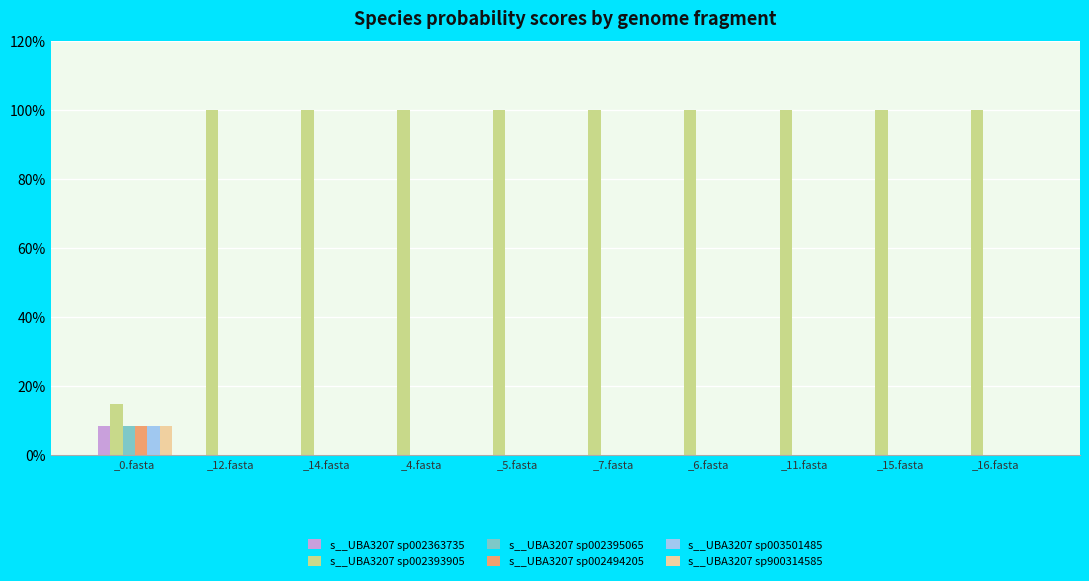

Reading left to right, what are all the values shown in this chart?

s__UBA3207 sp002363735: _0.fasta=0.1	_12.fasta=0.0	_14.fasta=0.0	_4.fasta=0.0	_5.fasta=0.0	_7.fasta=0.0	_6.fasta=0.0	_11.fasta=0.0	_15.fasta=0.0	_16.fasta=0.0
s__UBA3207 sp002393905: _0.fasta=0.1	_12.fasta=1.0	_14.fasta=1.0	_4.fasta=1.0	_5.fasta=1.0	_7.fasta=1.0	_6.fasta=1.0	_11.fasta=1.0	_15.fasta=1.0	_16.fasta=1.0
s__UBA3207 sp002395065: _0.fasta=0.1	_12.fasta=0.0	_14.fasta=0.0	_4.fasta=0.0	_5.fasta=0.0	_7.fasta=0.0	_6.fasta=0.0	_11.fasta=0.0	_15.fasta=0.0	_16.fasta=0.0
s__UBA3207 sp002494205: _0.fasta=0.1	_12.fasta=0.0	_14.fasta=0.0	_4.fasta=0.0	_5.fasta=0.0	_7.fasta=0.0	_6.fasta=0.0	_11.fasta=0.0	_15.fasta=0.0	_16.fasta=0.0
s__UBA3207 sp003501485: _0.fasta=0.1	_12.fasta=0.0	_14.fasta=0.0	_4.fasta=0.0	_5.fasta=0.0	_7.fasta=0.0	_6.fasta=0.0	_11.fasta=0.0	_15.fasta=0.0	_16.fasta=0.0
s__UBA3207 sp900314585: _0.fasta=0.1	_12.fasta=0.0	_14.fasta=0.0	_4.fasta=0.0	_5.fasta=0.0	_7.fasta=0.0	_6.fasta=0.0	_11.fasta=0.0	_15.fasta=0.0	_16.fasta=0.0